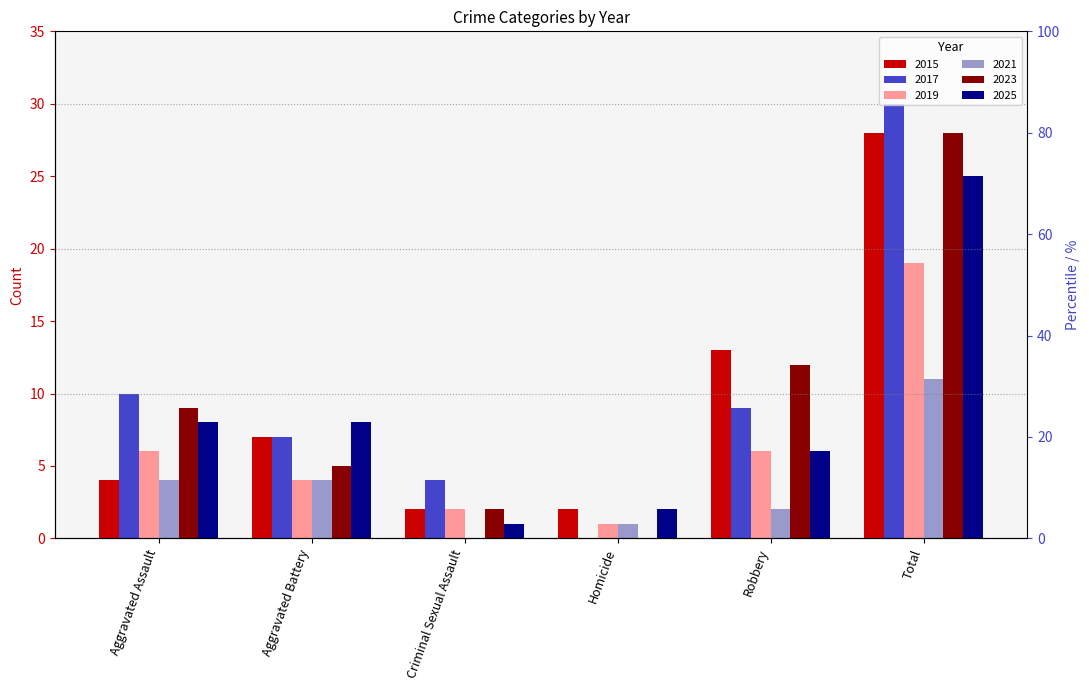

The 2015 series shows 1 at Homicide. True or false?

False